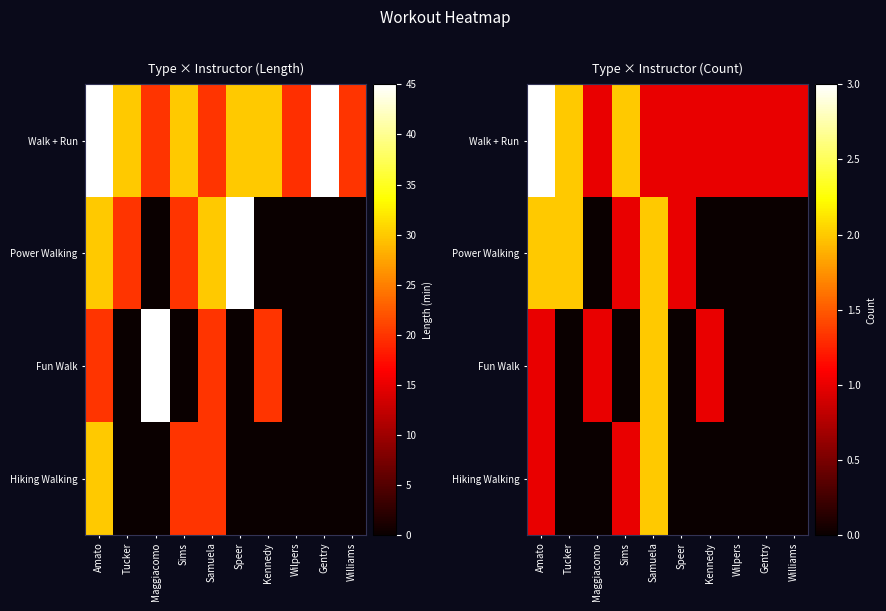

Which category has the lowest value in the Fun Walk series?

Tucker